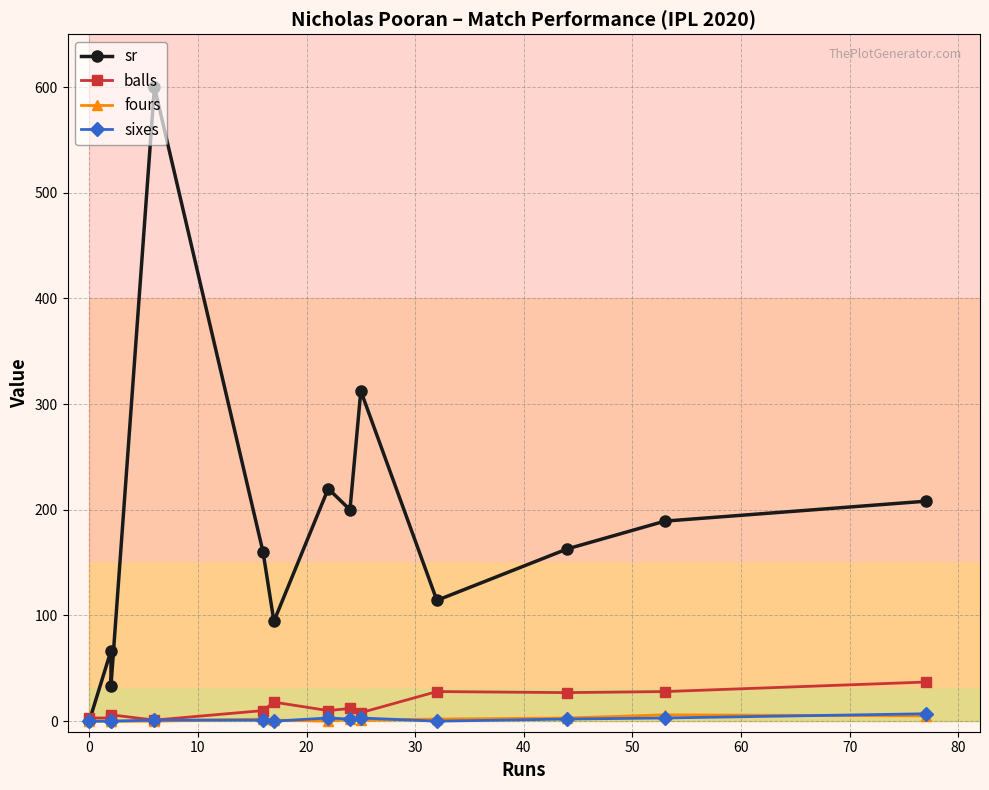

What are all the series names shown in the legend?

sr, balls, fours, sixes